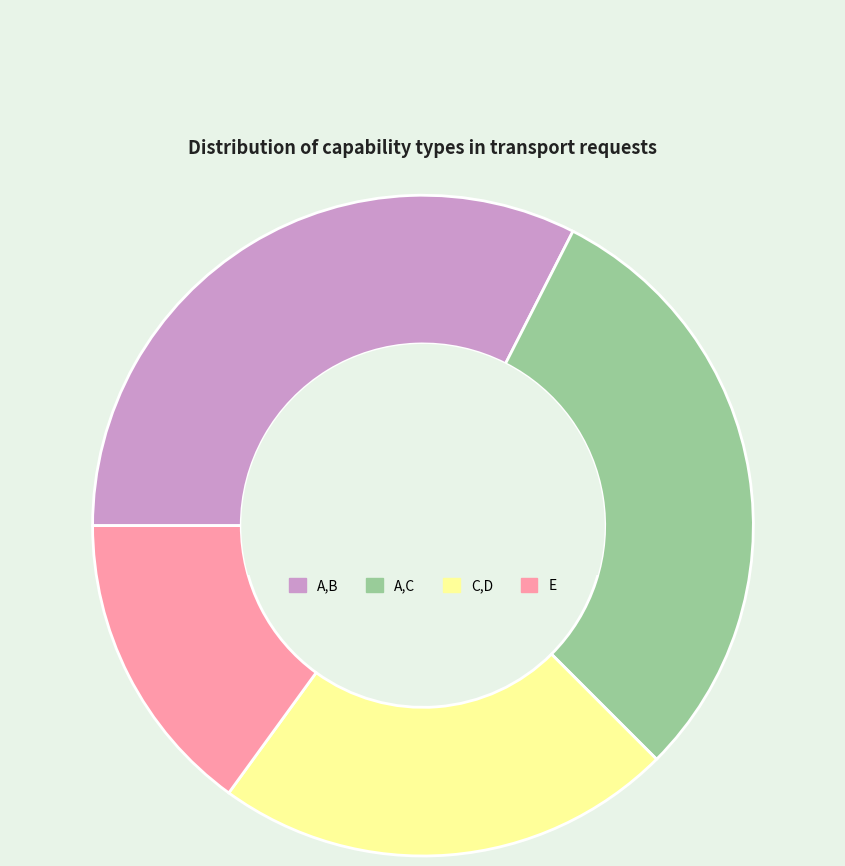

Which category has the smallest portion of the pie?

E